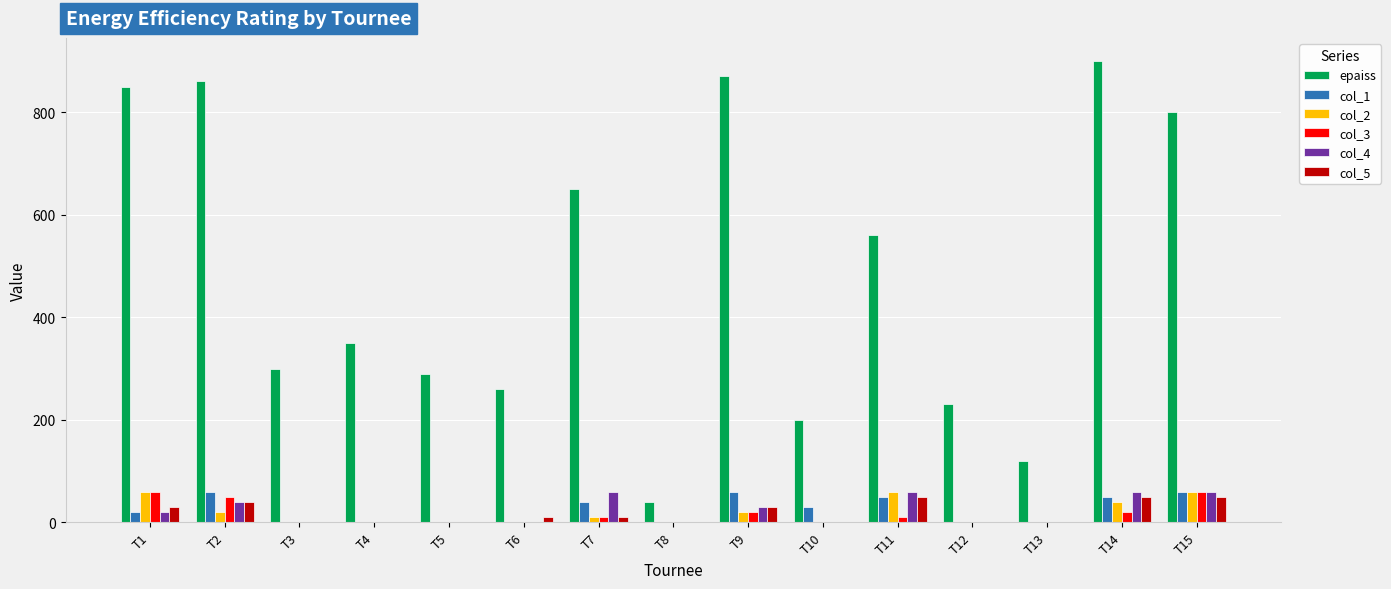

Which series changed the most between T9 and T12?

epaiss